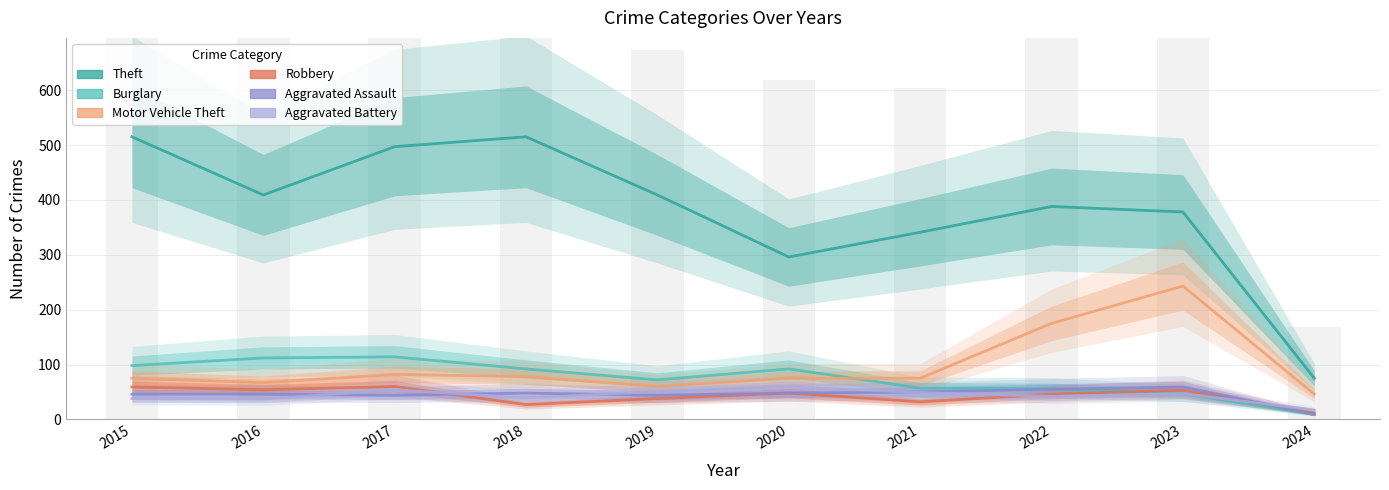

What are all the series names shown in the legend?

Theft, Burglary, Motor Vehicle Theft, Robbery, Aggravated Assault, Aggravated Battery